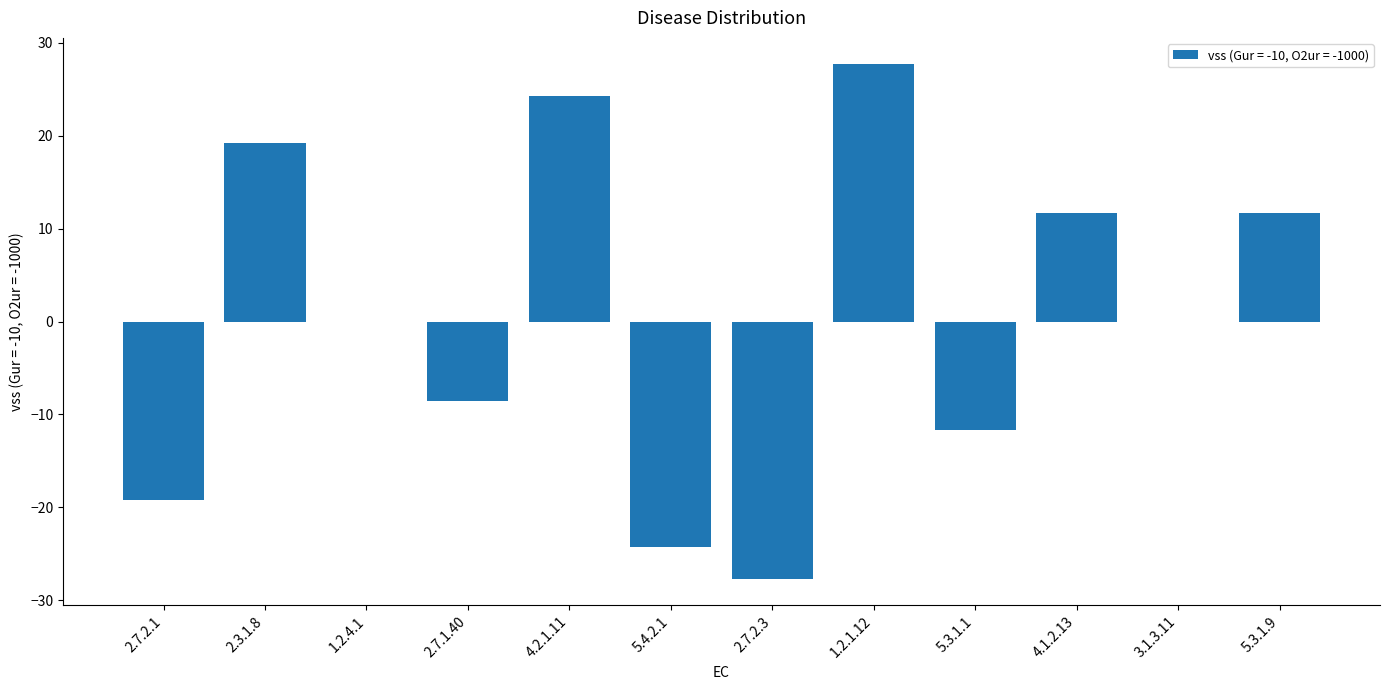

True or false: the data shows 19.2 at 2.3.1.8.

True